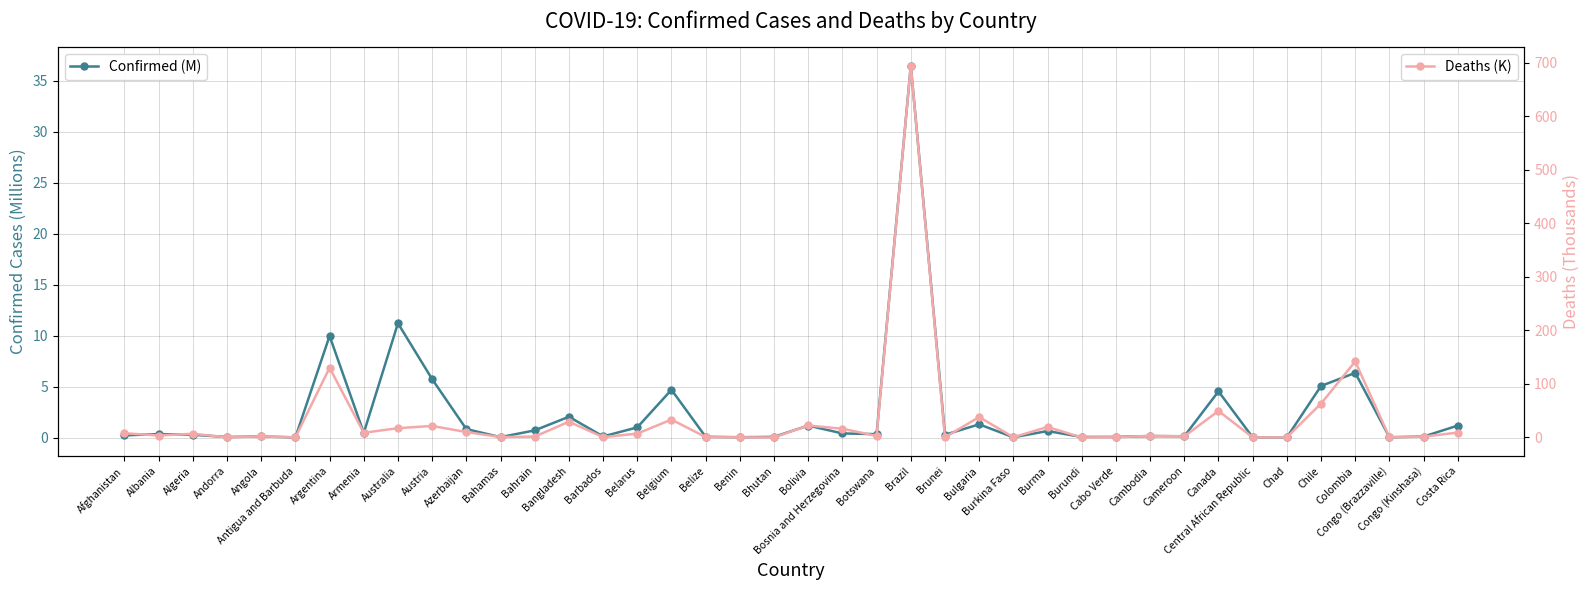

Reading left to right, list all the values displayed in this chart.

Confirmed (M): Afghanistan=0.2	Albania=0.3	Algeria=0.3	Andorra=0.0	Angola=0.1	Antigua and Barbuda=0.0	Argentina=10.0	Armenia=0.4	Australia=11.2	Austria=5.7	Azerbaijan=0.8	Bahamas=0.0	Bahrain=0.7	Bangladesh=2.0	Barbados=0.1	Belarus=1.0	Belgium=4.7	Belize=0.1	Benin=0.0	Bhutan=0.1	Bolivia=1.2	Bosnia and Herzegovina=0.4	Botswana=0.3	Brazil=36.5	Brunei=0.3	Bulgaria=1.3	Burkina Faso=0.0	Burma=0.6	Burundi=0.1	Cabo Verde=0.1	Cambodia=0.1	Cameroon=0.1	Canada=4.5	Central African Republic=0.0	Chad=0.0	Chile=5.1	Colombia=6.3	Congo (Brazzaville)=0.0	Congo (Kinshasa)=0.1	Costa Rica=1.2
Deaths (K): Afghanistan=7.8	Albania=3.6	Algeria=6.9	Andorra=0.2	Angola=1.9	Antigua and Barbuda=0.1	Argentina=130.2	Armenia=8.7	Australia=17.3	Austria=21.5	Azerbaijan=10.0	Bahamas=0.8	Bahrain=1.5	Bangladesh=29.4	Barbados=0.6	Belarus=7.1	Belgium=33.4	Belize=0.7	Benin=0.2	Bhutan=0.0	Bolivia=22.3	Bosnia and Herzegovina=16.2	Botswana=2.8	Brazil=694.8	Brunei=0.2	Bulgaria=38.1	Burkina Faso=0.4	Burma=19.5	Burundi=0.0	Cabo Verde=0.4	Cambodia=3.1	Cameroon=2.0	Canada=49.5	Central African Republic=0.1	Chad=0.2	Chile=63.3	Colombia=142.0	Congo (Brazzaville)=0.4	Congo (Kinshasa)=1.5	Costa Rica=9.1